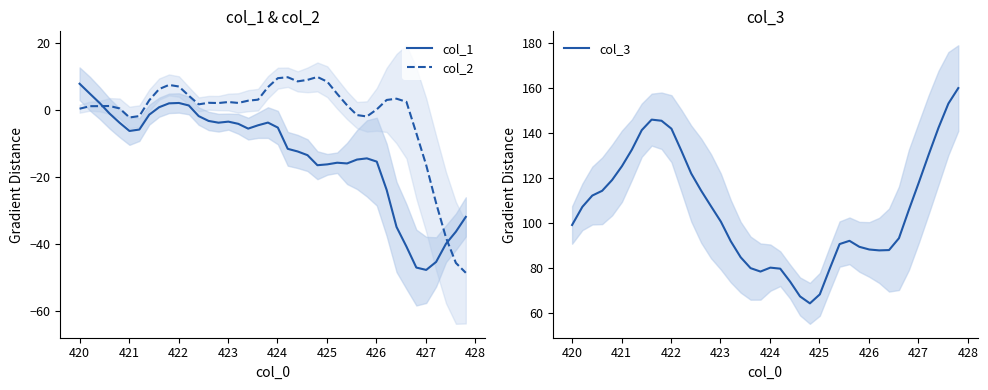

What is the value of the col_2 point at the 20th from the left?

6.8